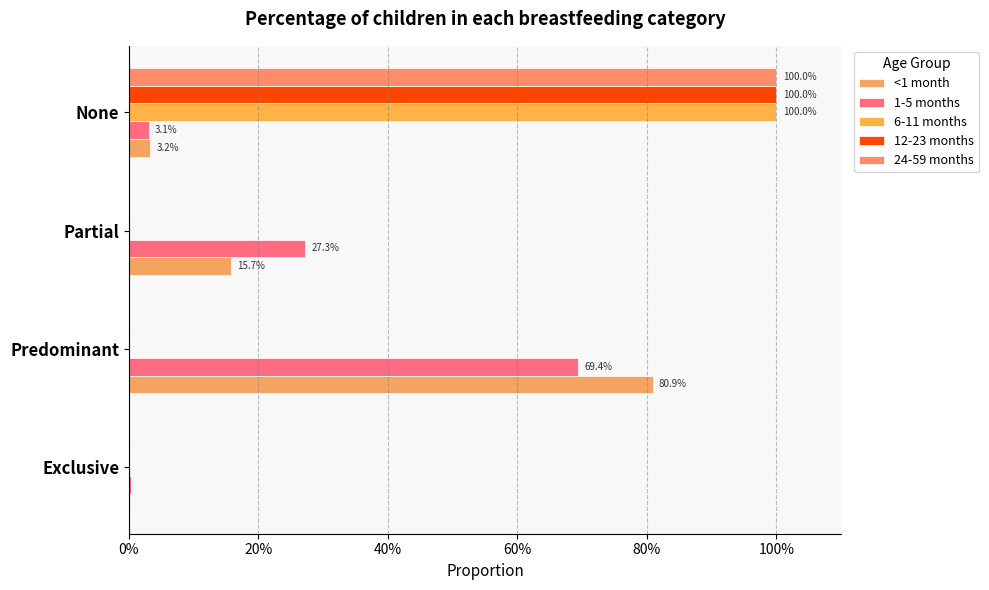

What is the average value of the 1-5 months series?

0.2